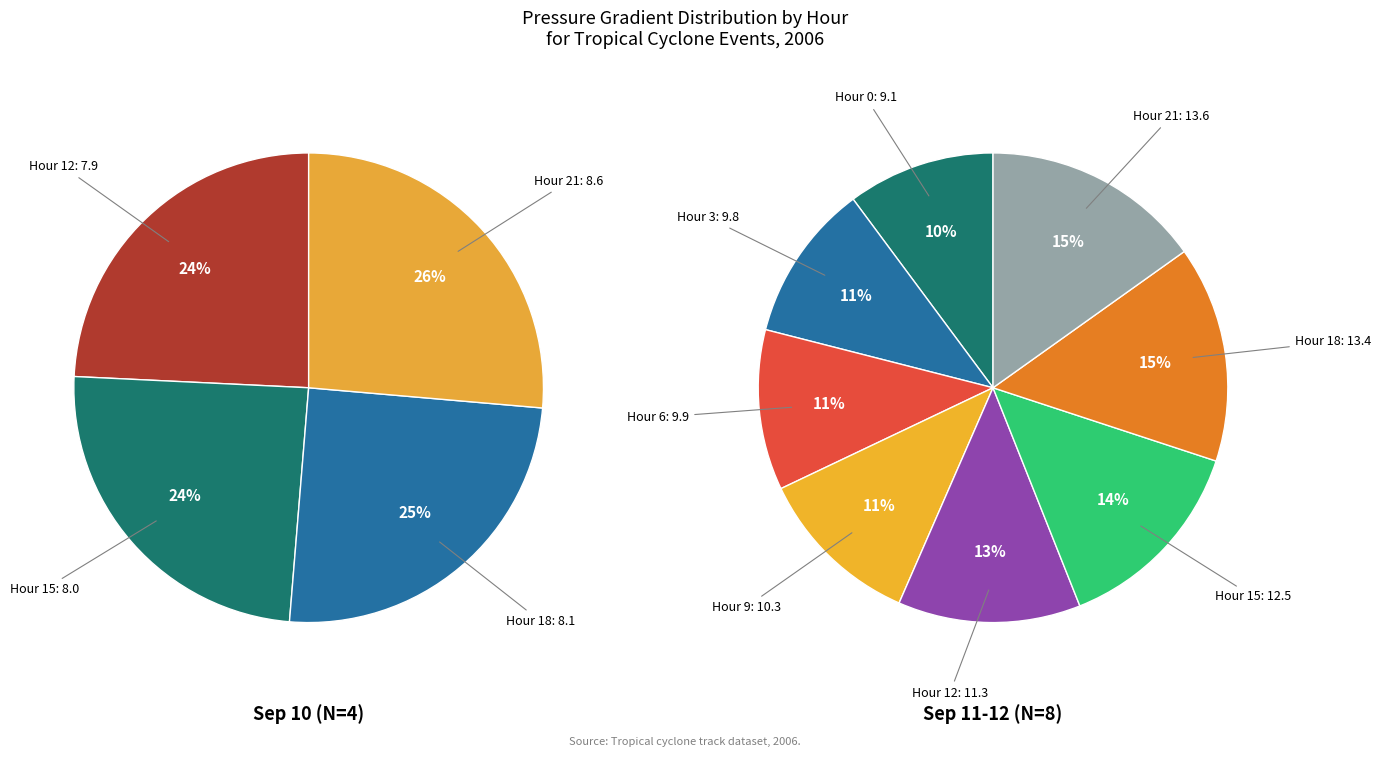

Rank the categories by value from highest to lowest.

21, 18, 15, 12, 9, 6, 3, 0, 21, 18, 15, 12